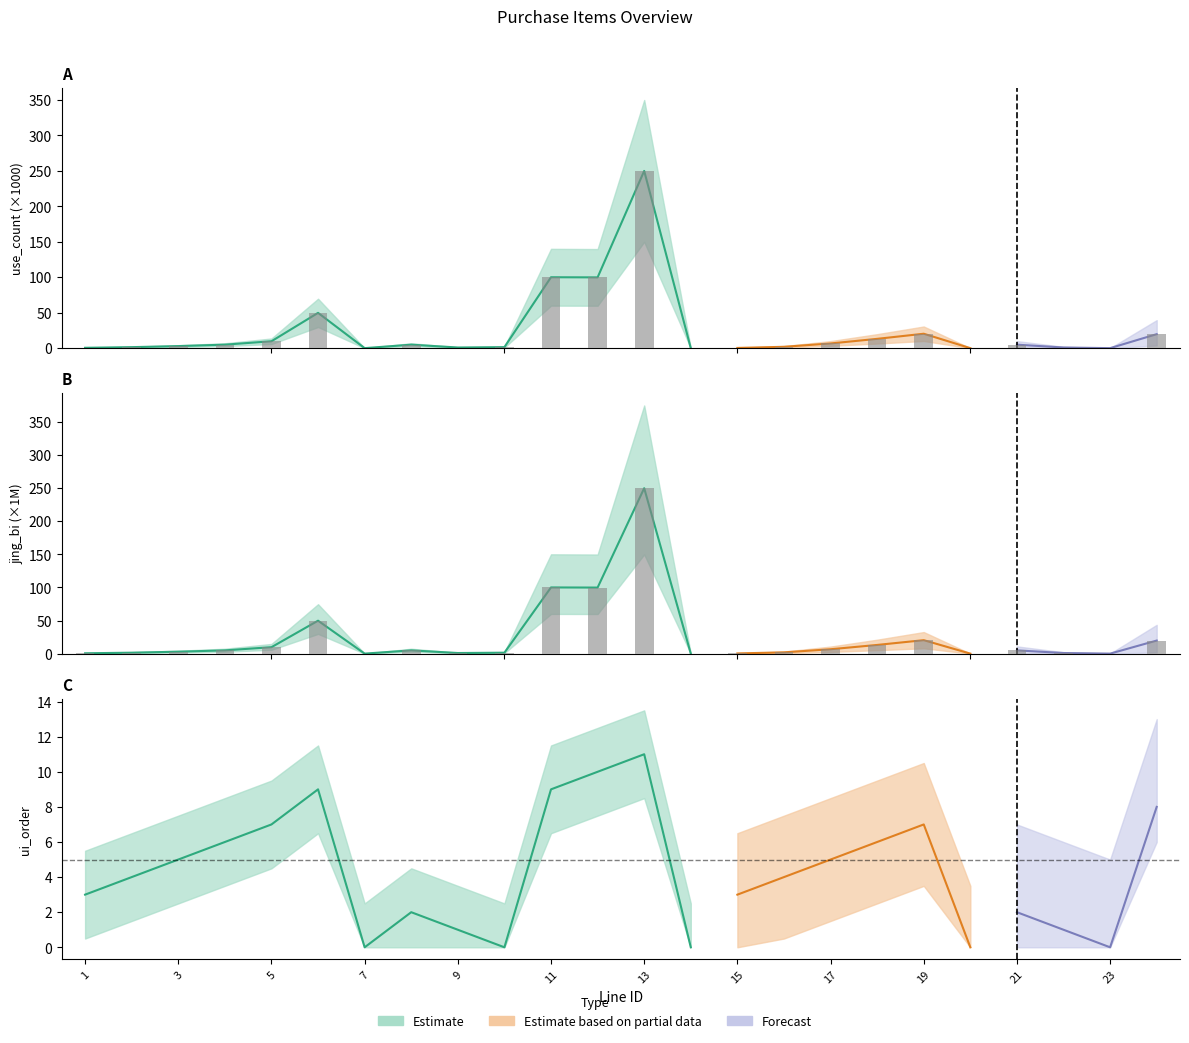

Where is use_count nearest to the value 124?

11